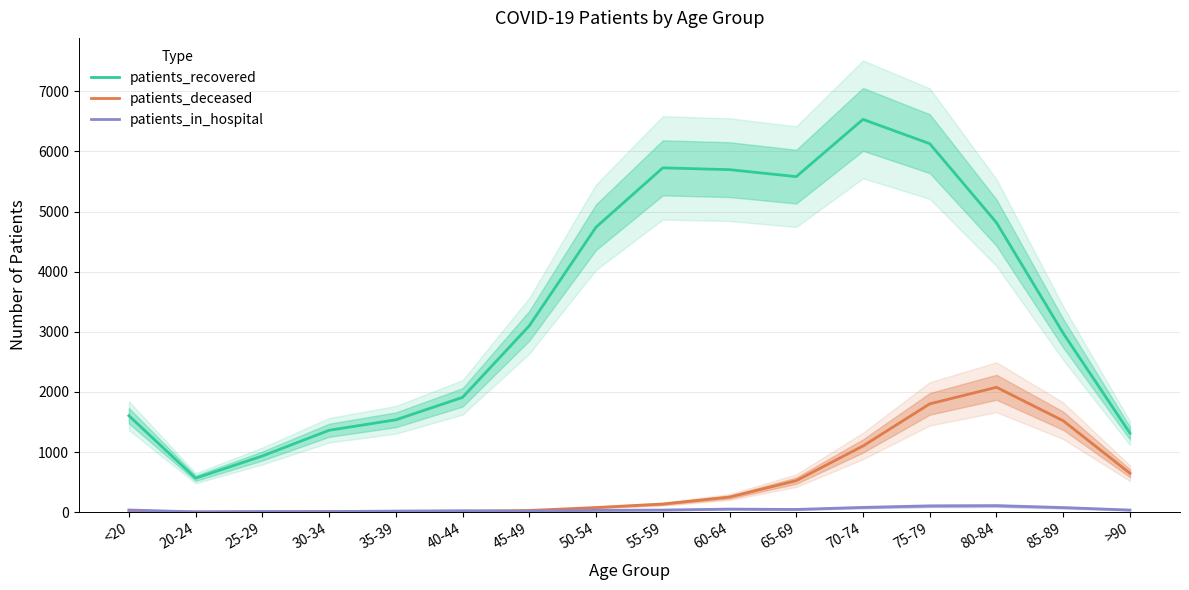

What is the label of the 8th point from the left?

50-54